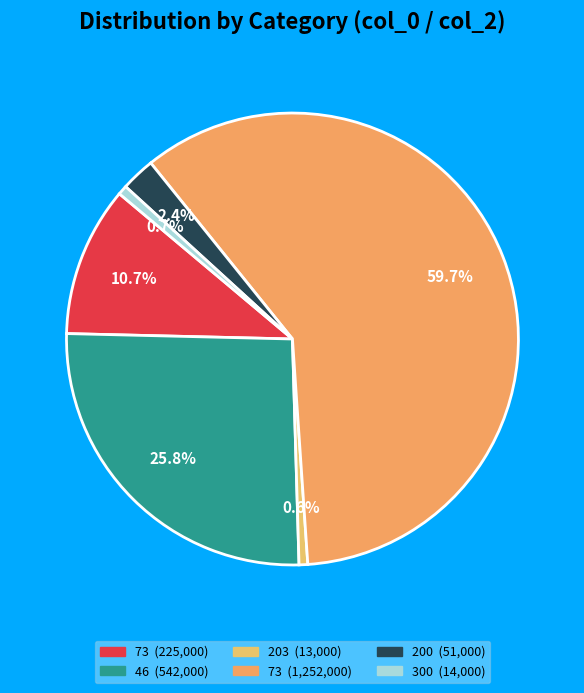

Count the number of slices in the pie.

6